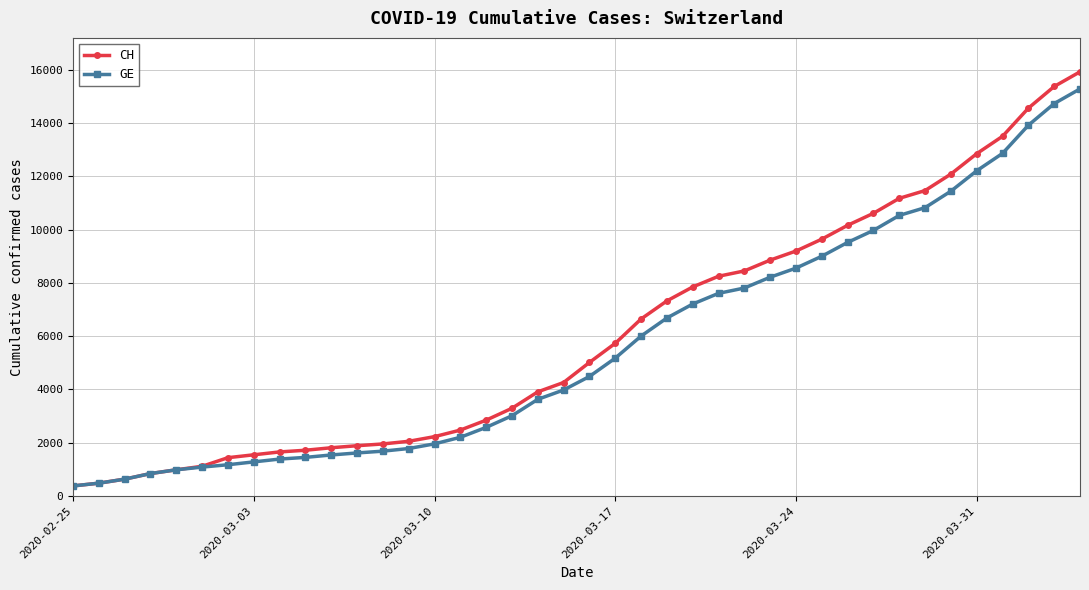

What is the value of the GE point at the 27th from the left?

7807